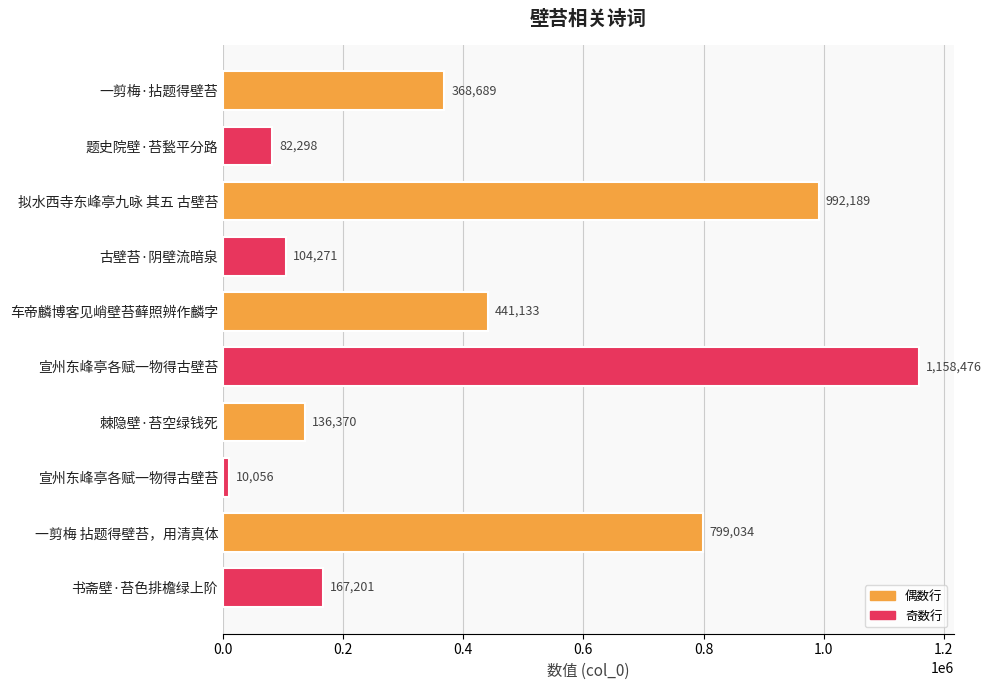

Are the bars horizontal?

Yes